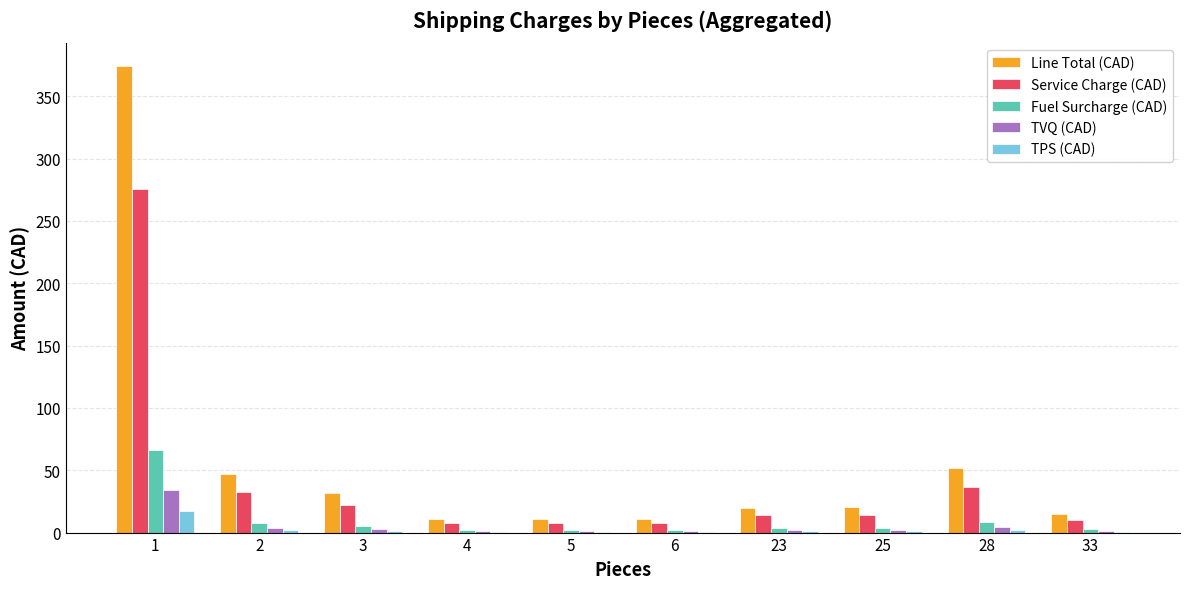

The value of Line Total (CAD) at 1 is 93.1. True or false?

False